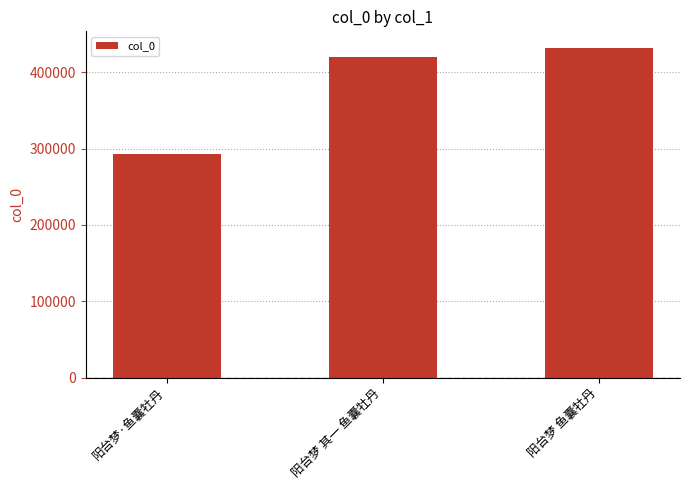

Reading left to right, list all the values displayed in this chart.

阳台梦·鱼囊牡丹=292662	阳台梦 其一 鱼囊牡丹=420465	阳台梦 鱼囊牡丹=432046